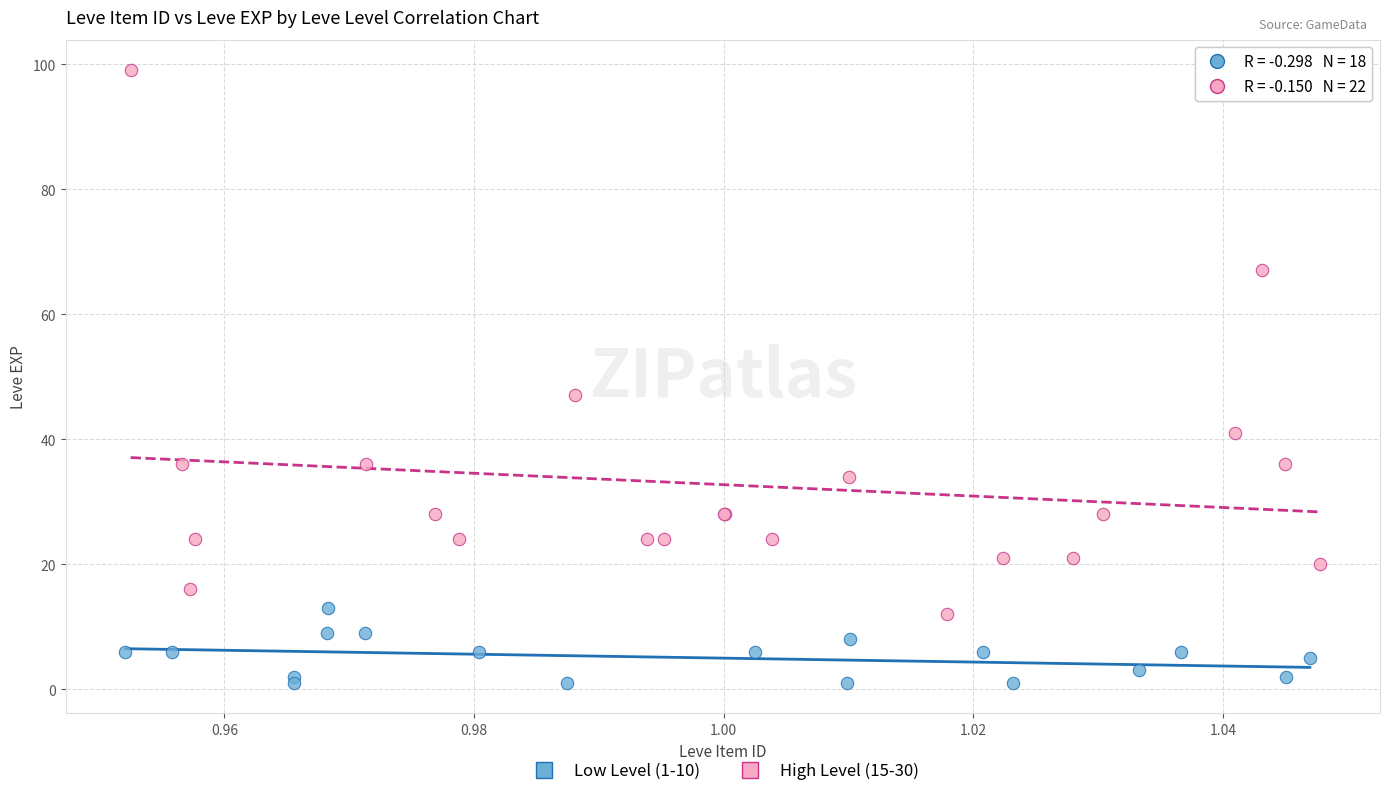

Which series contains the lowest Y value?

Low Level (1-10)